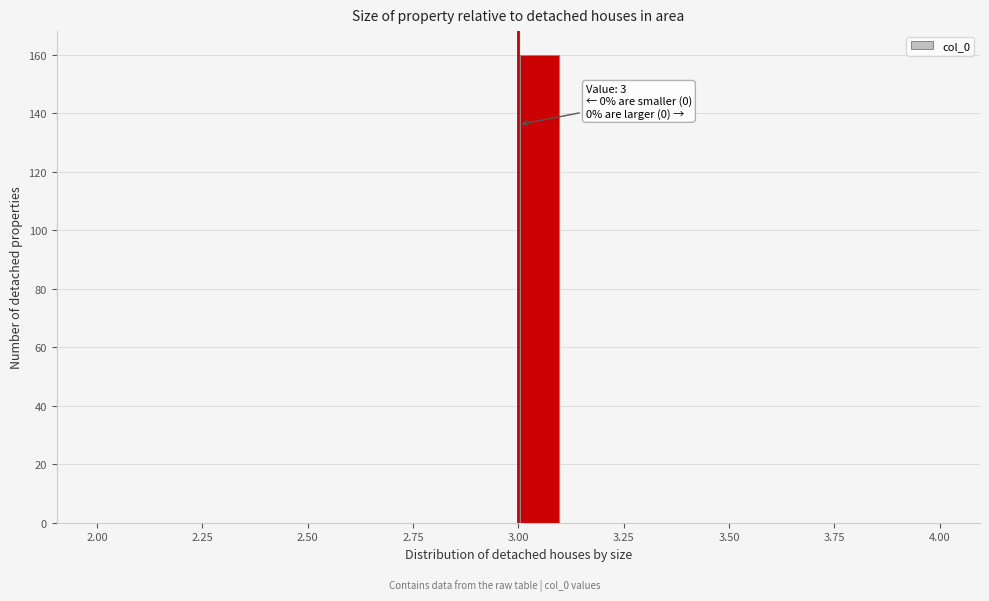

Around what value on the x-axis is the tallest bar? Give the approximate position of its centre, as read against the axis.

3.05